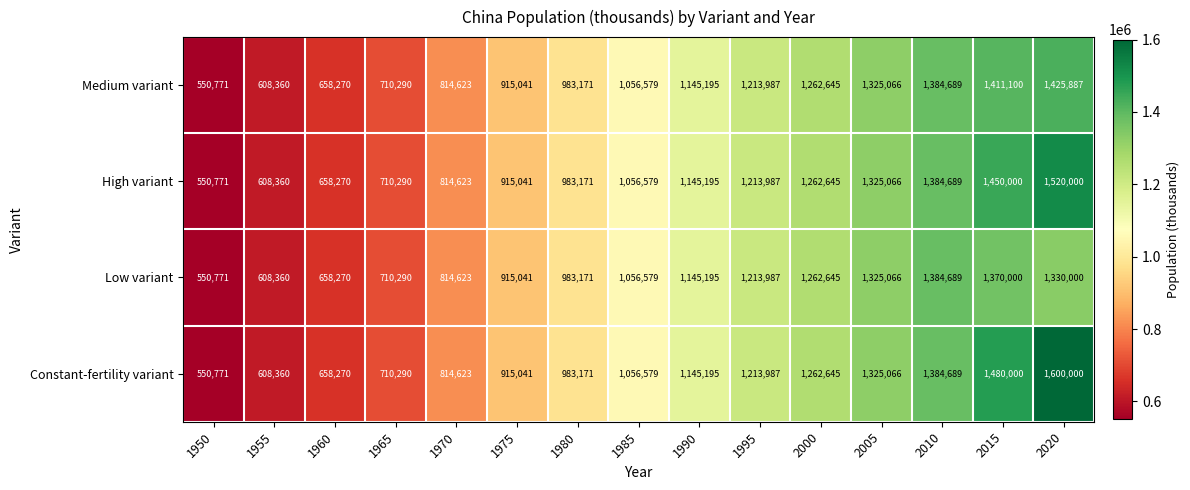

Rank the series by their average value, from lowest to highest.

Low variant, Medium variant, High variant, Constant-fertility variant